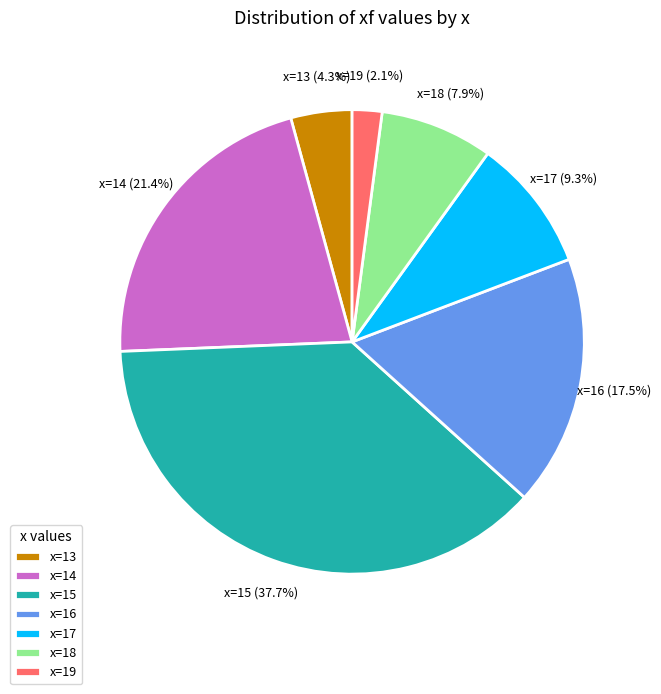

To the nearest percent, what is the difference between the largest and smallest slice percentages?

36%